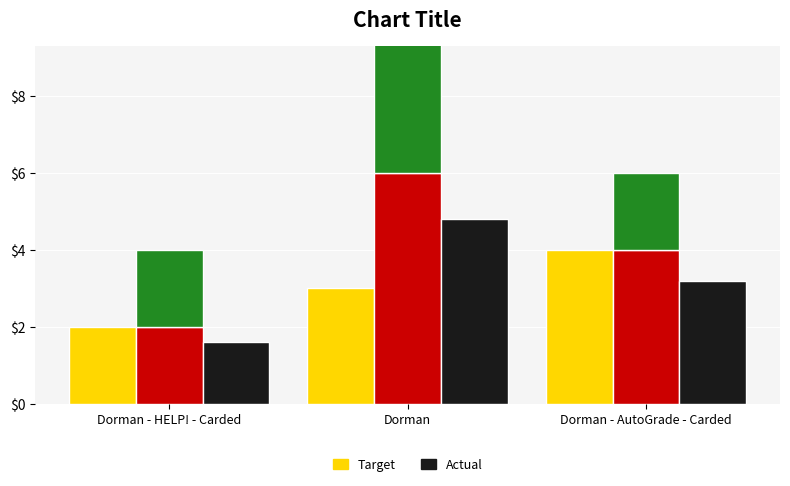

How many data points in Target are less than 3?

1